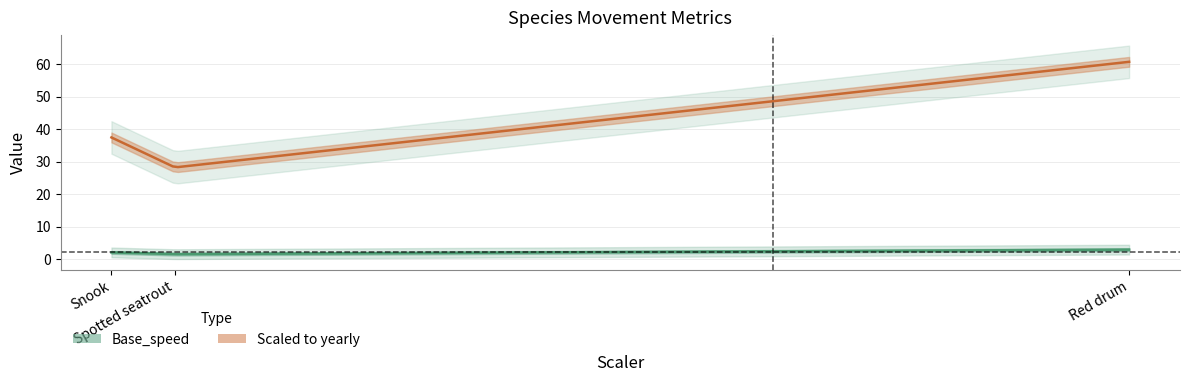

How many lines are shown in the chart?

2